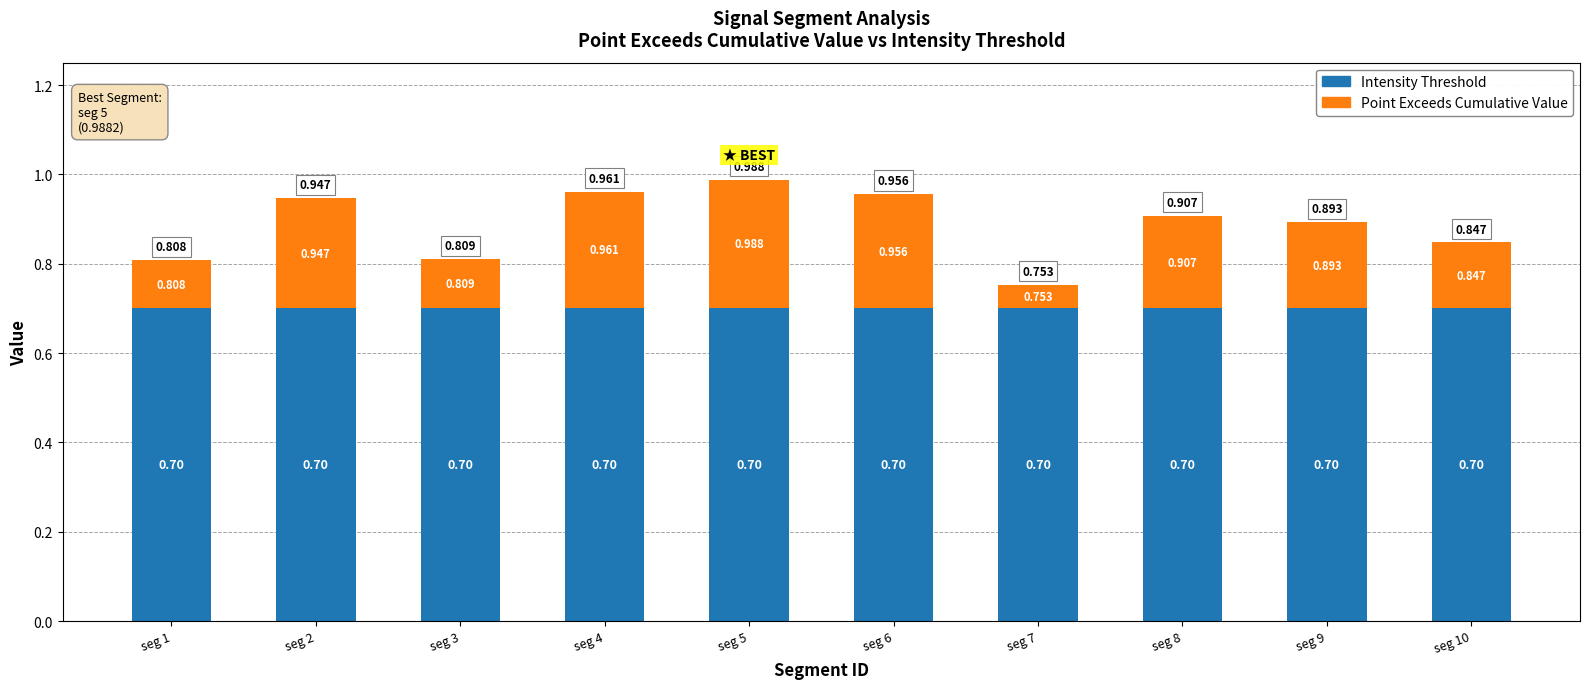

List the series in order of their overall mean, lowest first.

Point Exceeds Cumulative Value, Intensity Threshold